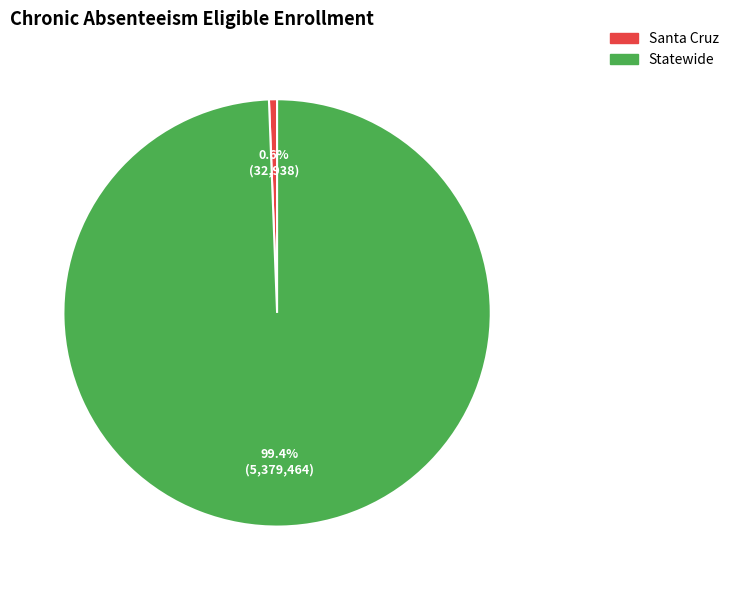

Count the number of slices in the pie.

2